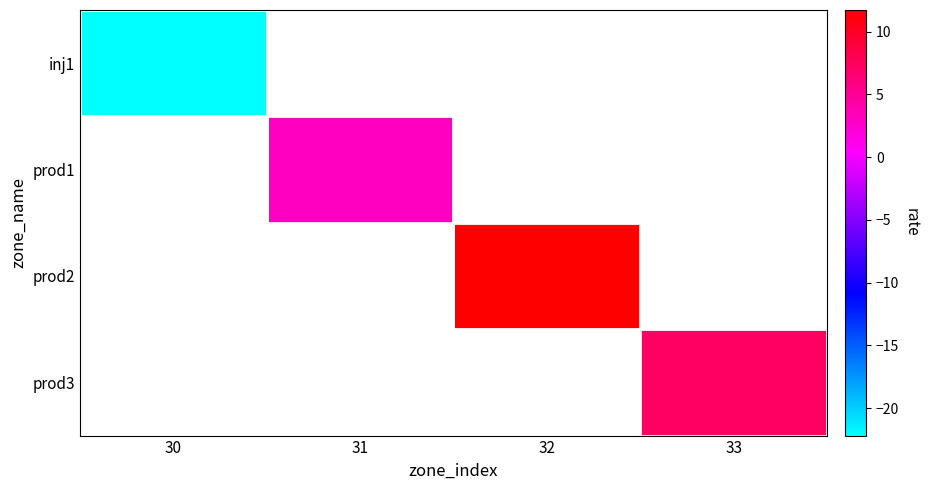

What is the minimum value shown in the chart?

-22.2